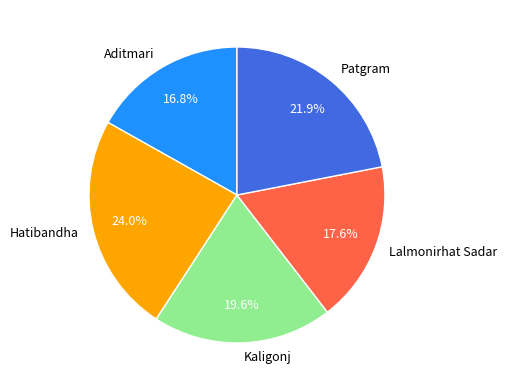

Is there any slice that represents more than half of the pie?

No